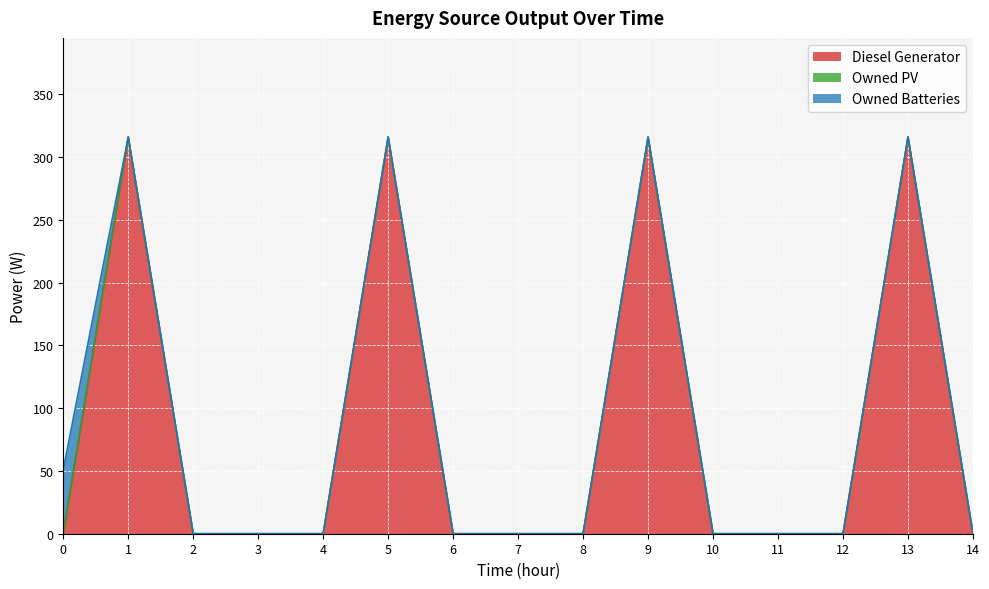

What is the maximum value shown in the chart?

316